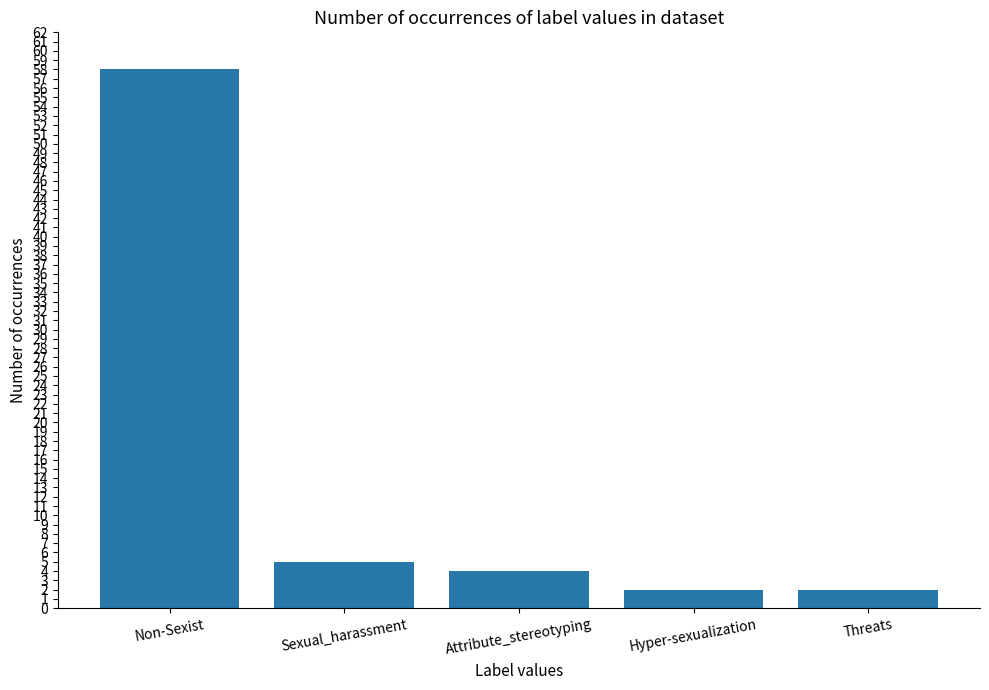

What is the label of the 1st bar from the right?

Threats